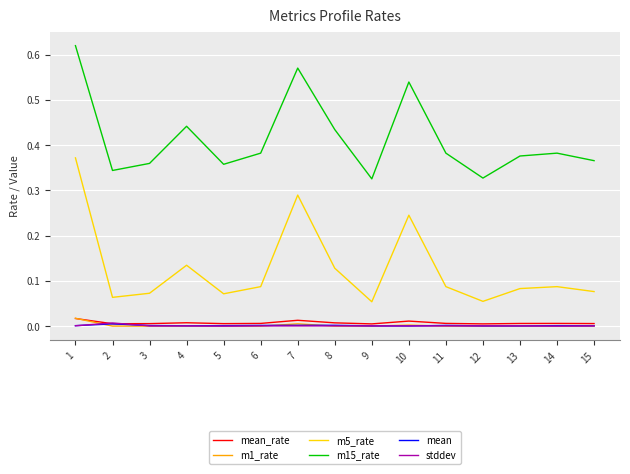

The value of m15_rate at 15 is 0.1. True or false?

False